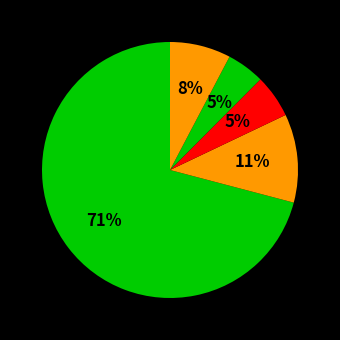

How many slices are in this pie chart?

5